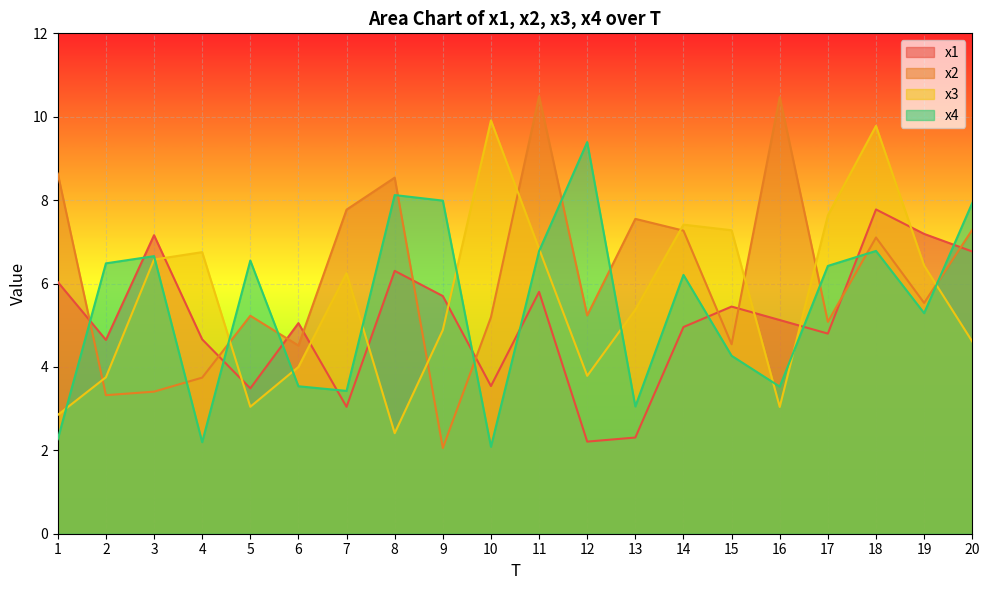

True or false: x2 and x1 intersect in this chart.

True